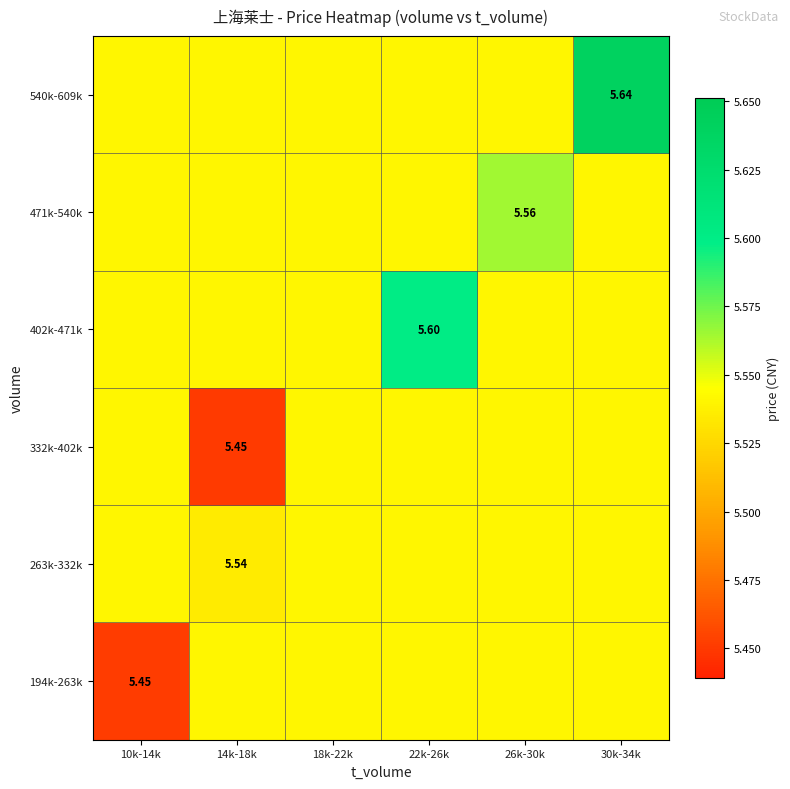

Count the number of categories in the chart.

6